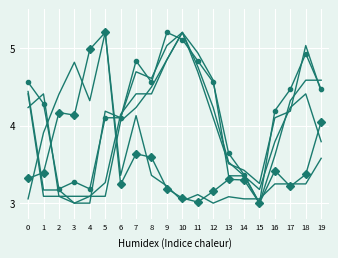

What is the maximum value shown in the chart?

5.2